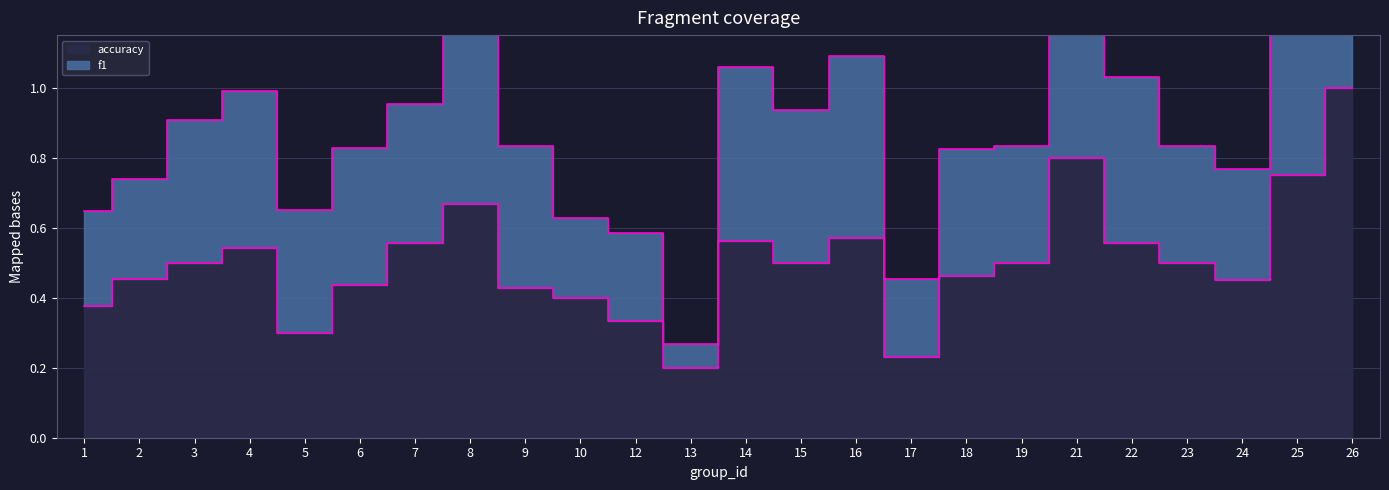

True or false: accuracy and f1 cross at least once.

False